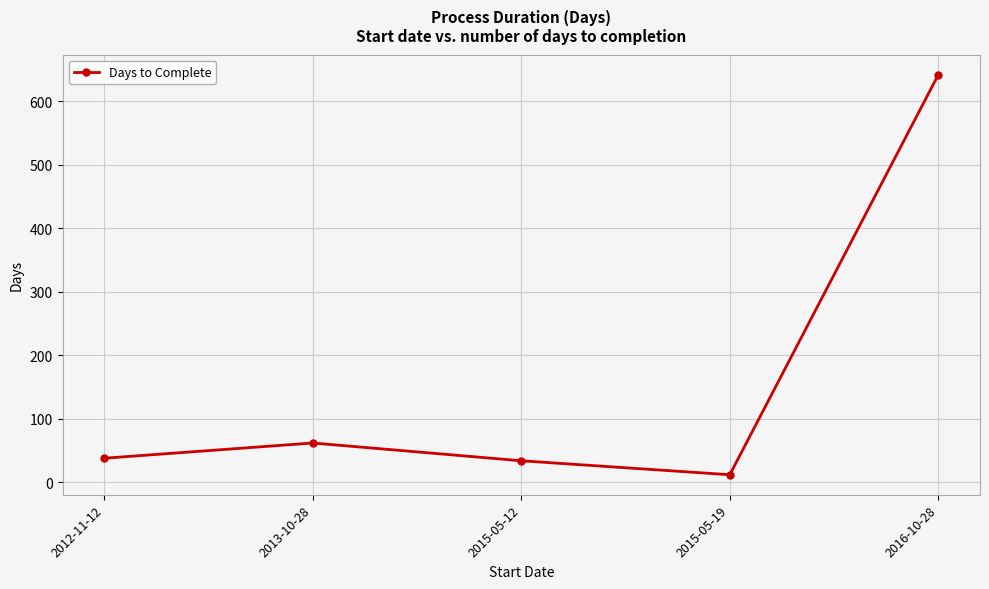

Which category has the lowest value across all series?

2015-05-19